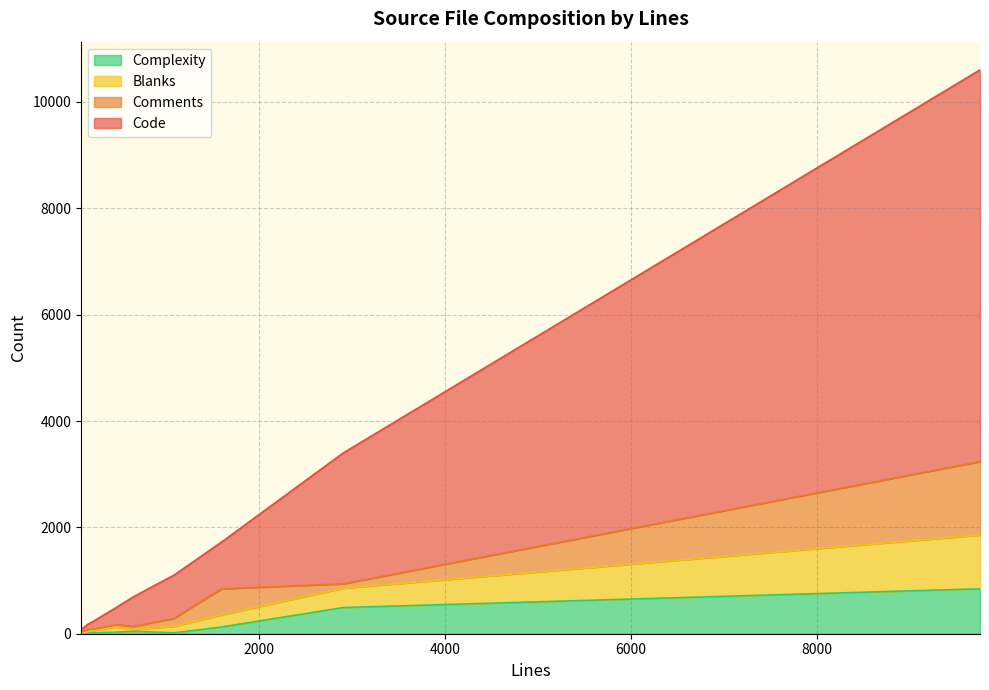

True or false: Blanks and Code cross at least once.

False